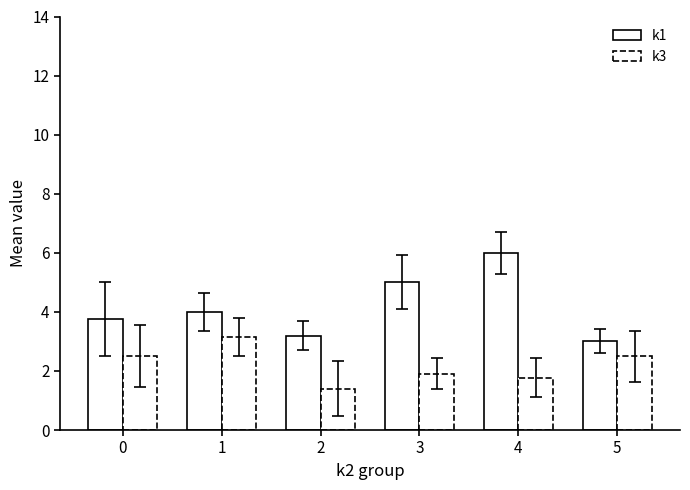

How many values in the k1 series are below 4?

3